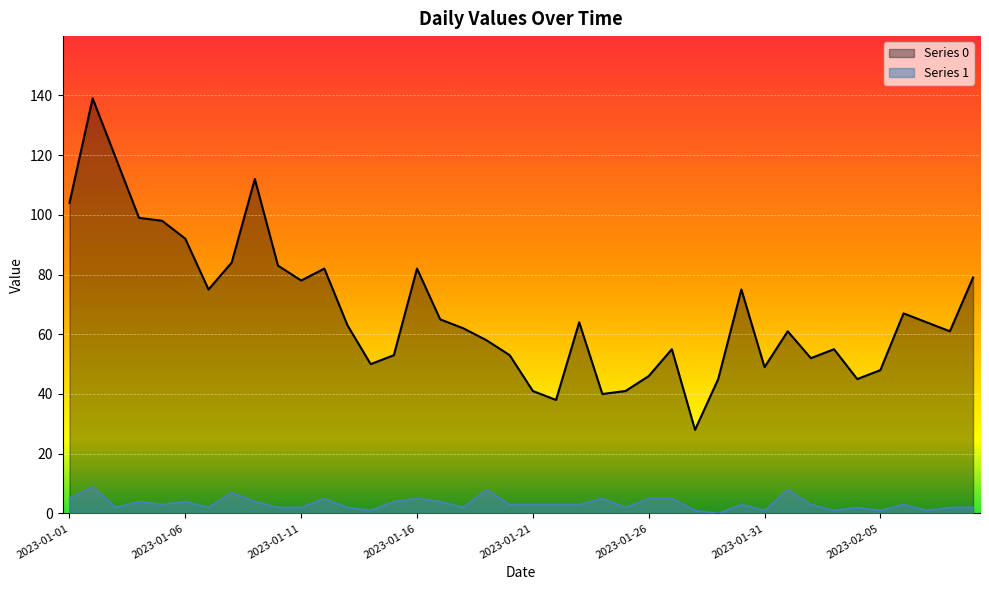

Between 2023-01-01 and 2023-01-06, which series saw the biggest shift?

Series 0